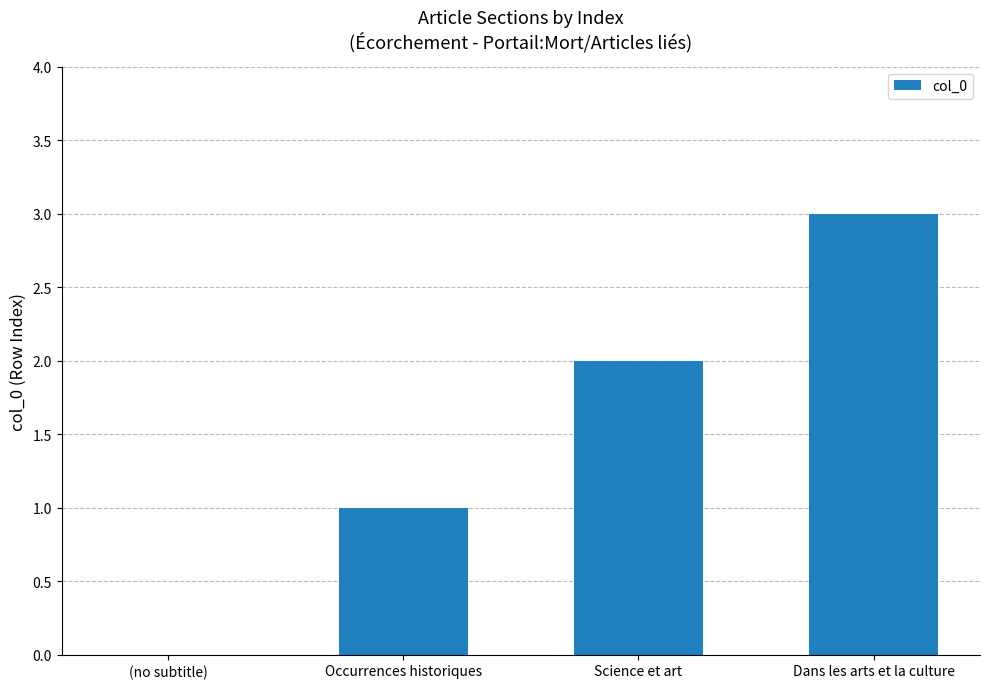

Count the values in the range 1 to 3.

3